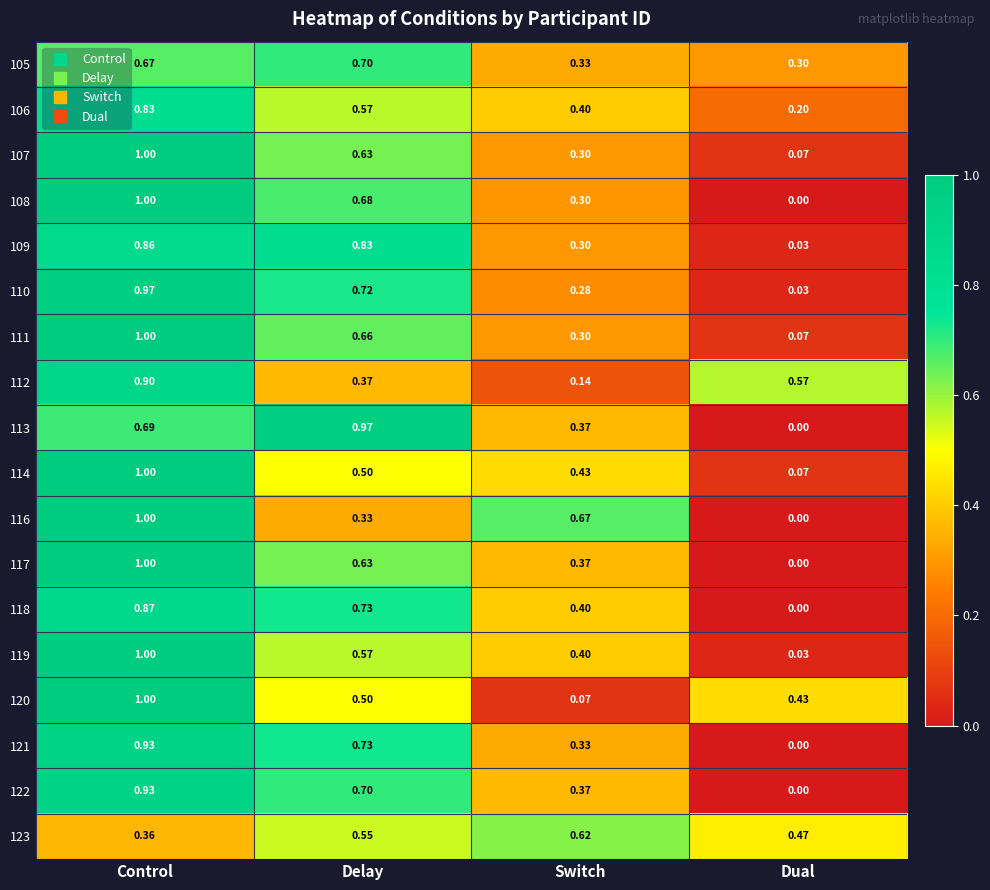

At which label does 123 reach its peak?

Switch